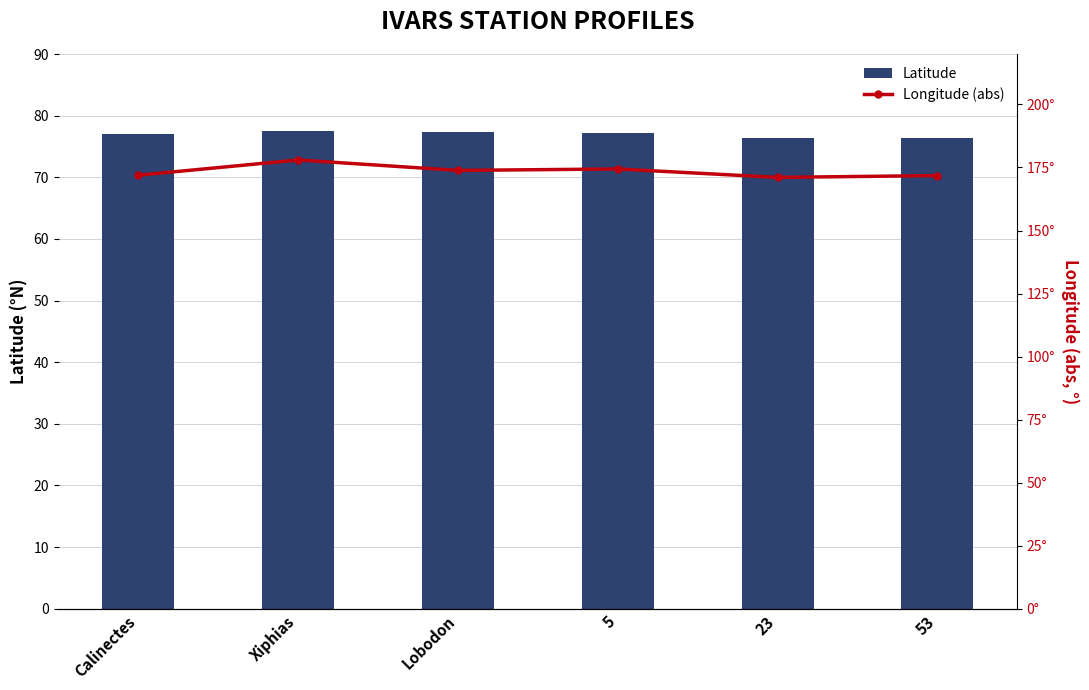

Reading left to right, list all the values displayed in this chart.

Latitude: Calinectes=77.0	Xiphias=77.6	Lobodon=77.3	5=77.1	23=76.4	53=76.4
Longitude (abs): Calinectes=171.9	Xiphias=178.0	Lobodon=173.8	5=174.4	23=171.1	53=171.8